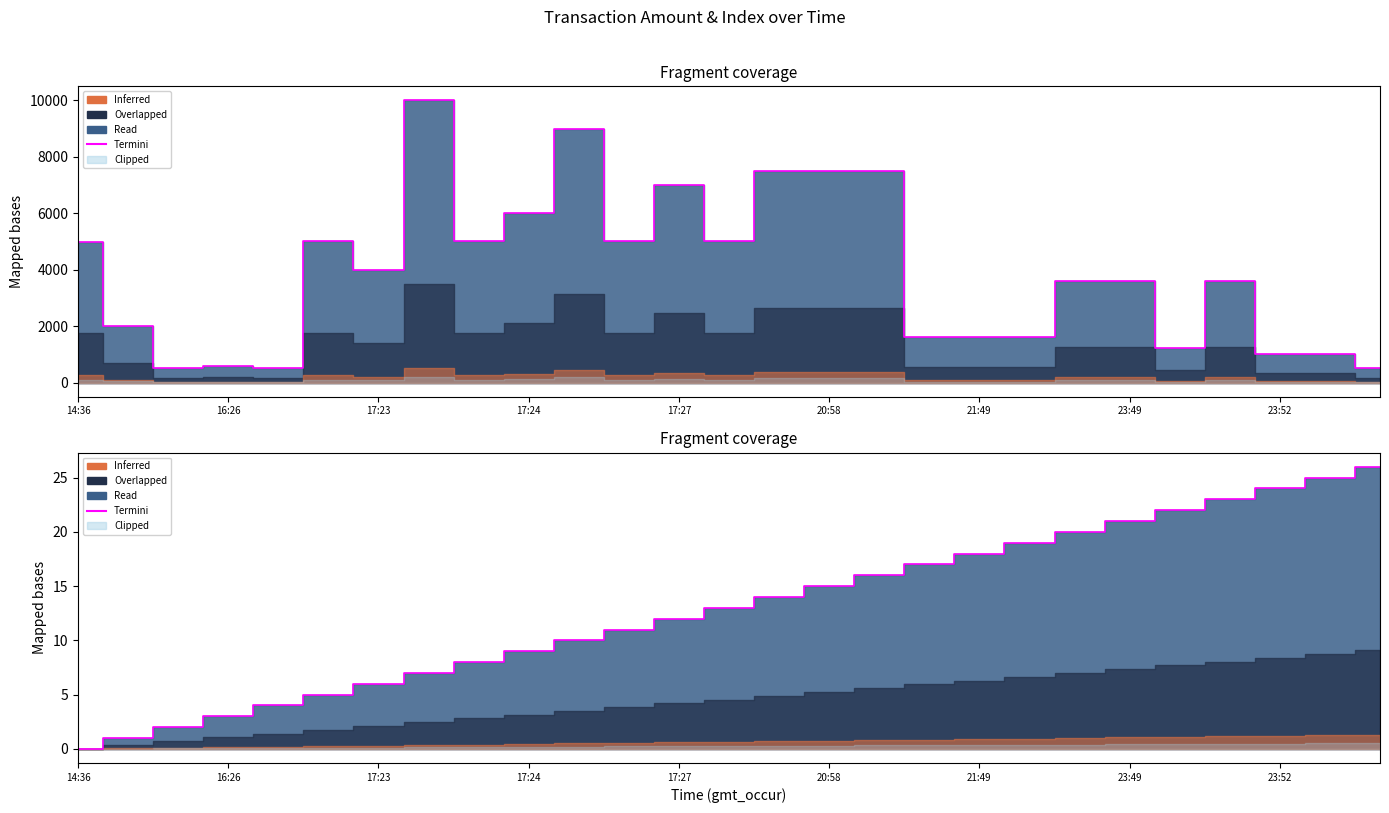

What is the label of the 6th point from the right?

23:49